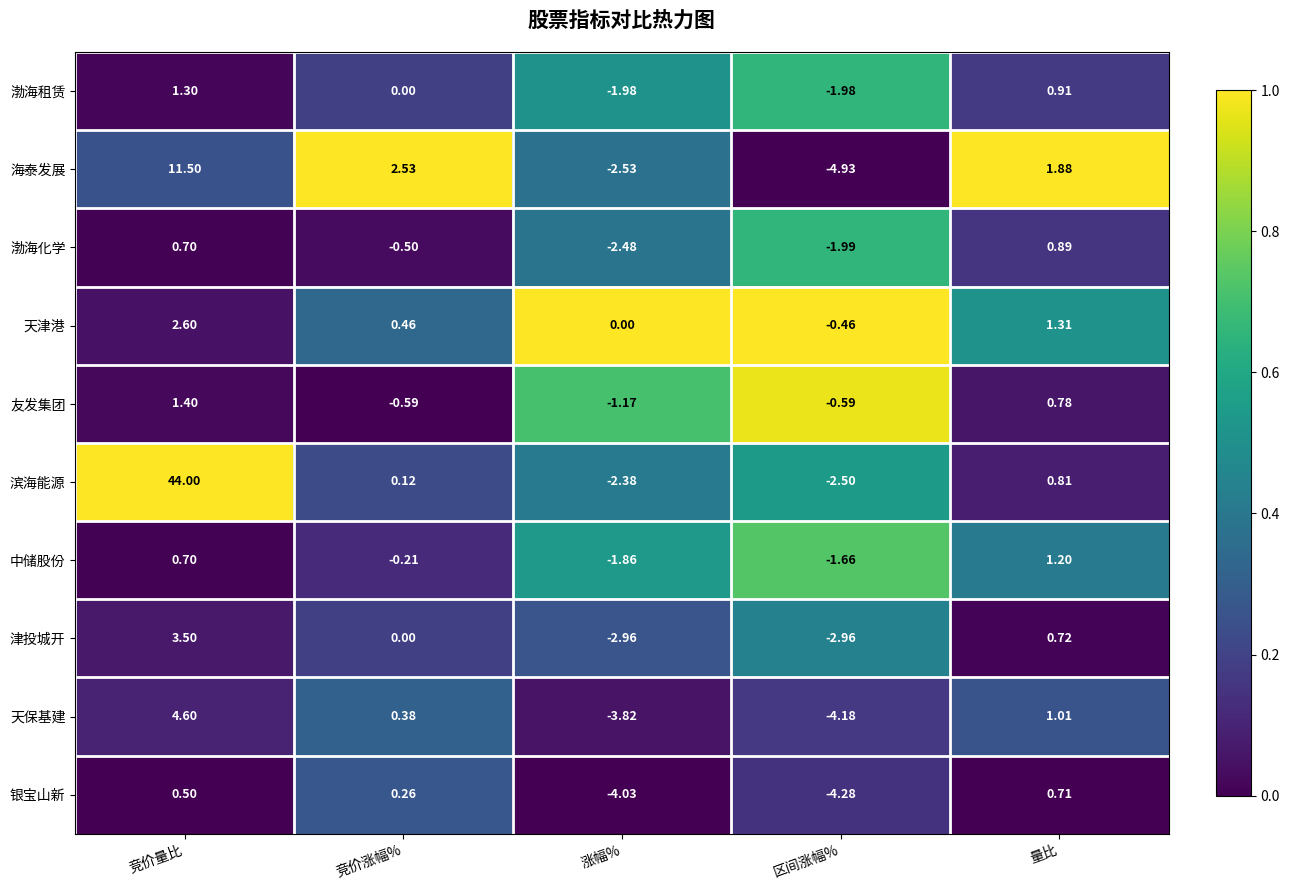

Rank the series by their maximum value, from lowest to highest.

银宝山新, 渤海化学, 中储股份, 渤海租赁, 友发集团, 天津港, 津投城开, 天保基建, 海泰发展, 滨海能源